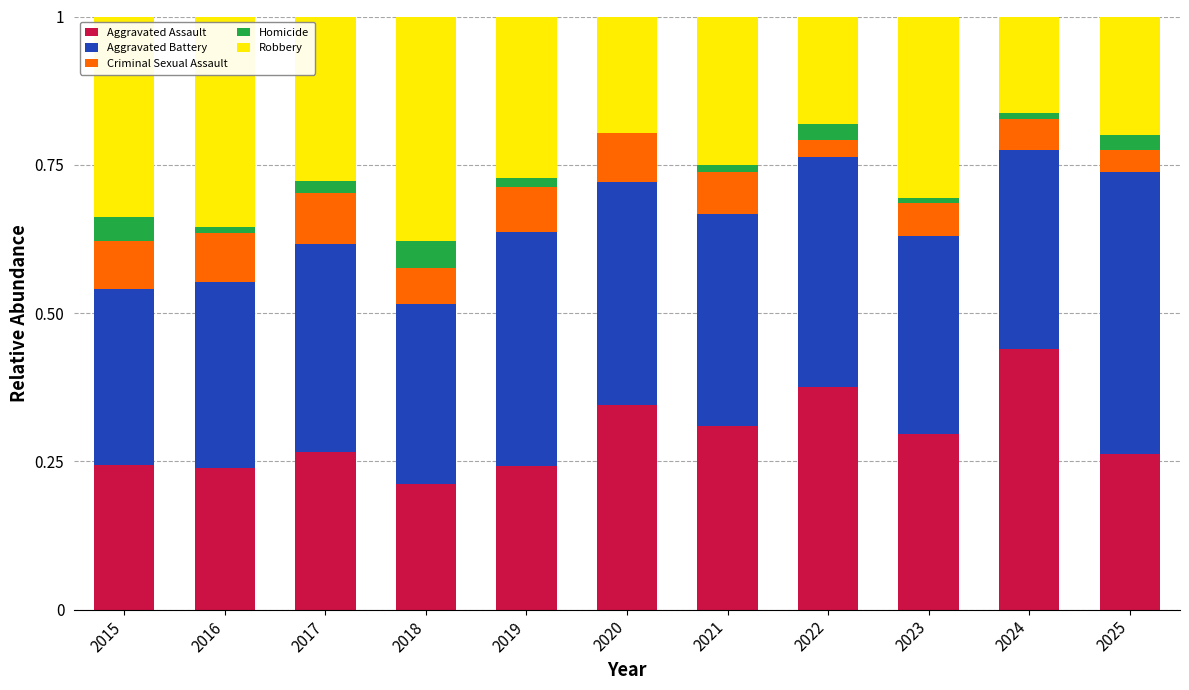

The value of Aggravated Assault at 2021 is 0.3. True or false?

True